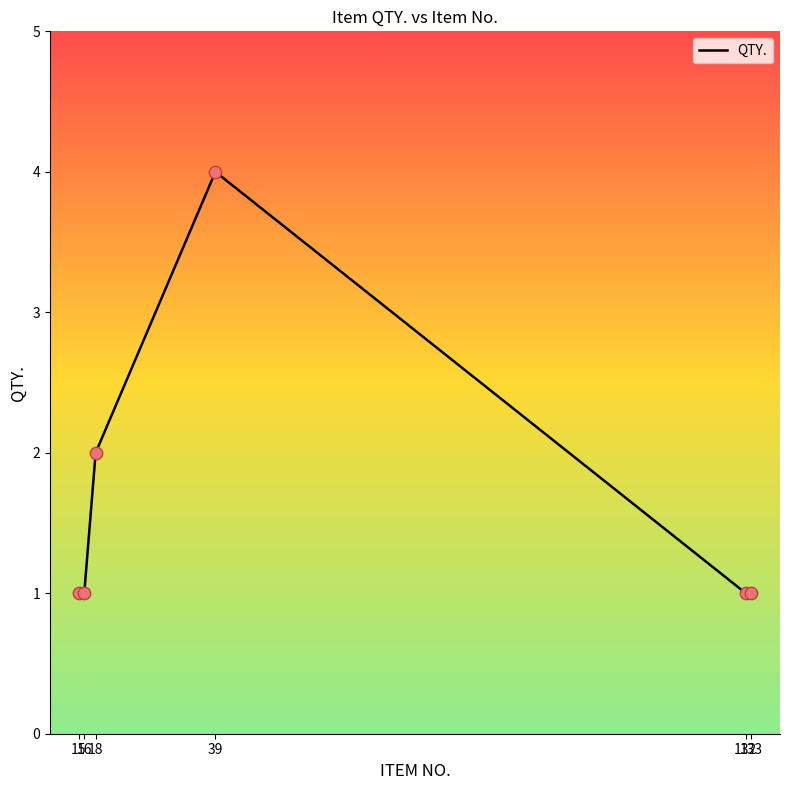

Between 18 and 133, which is larger?

18